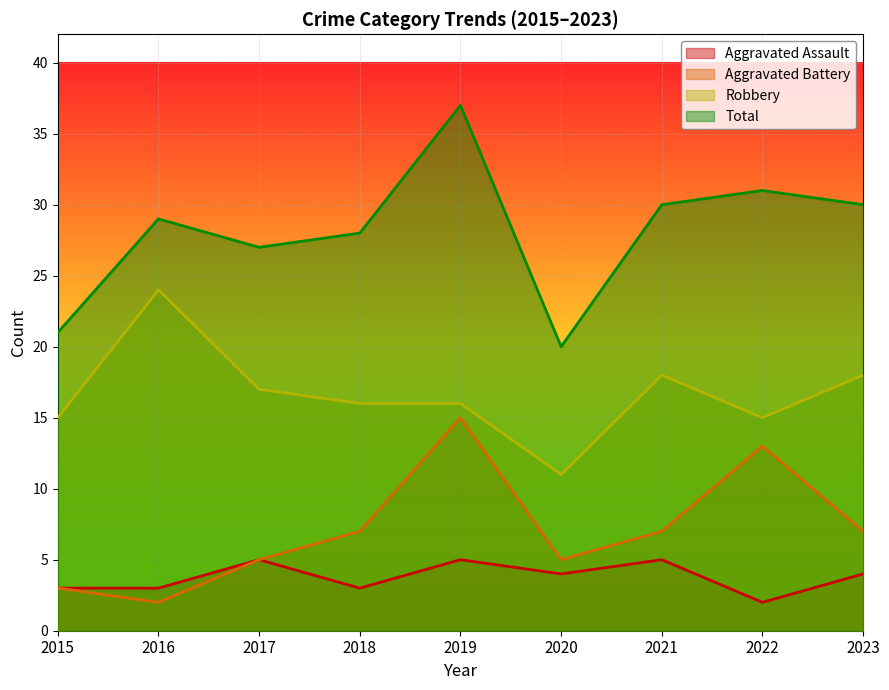

How many Aggravated Assault values are between 3 and 5?

8